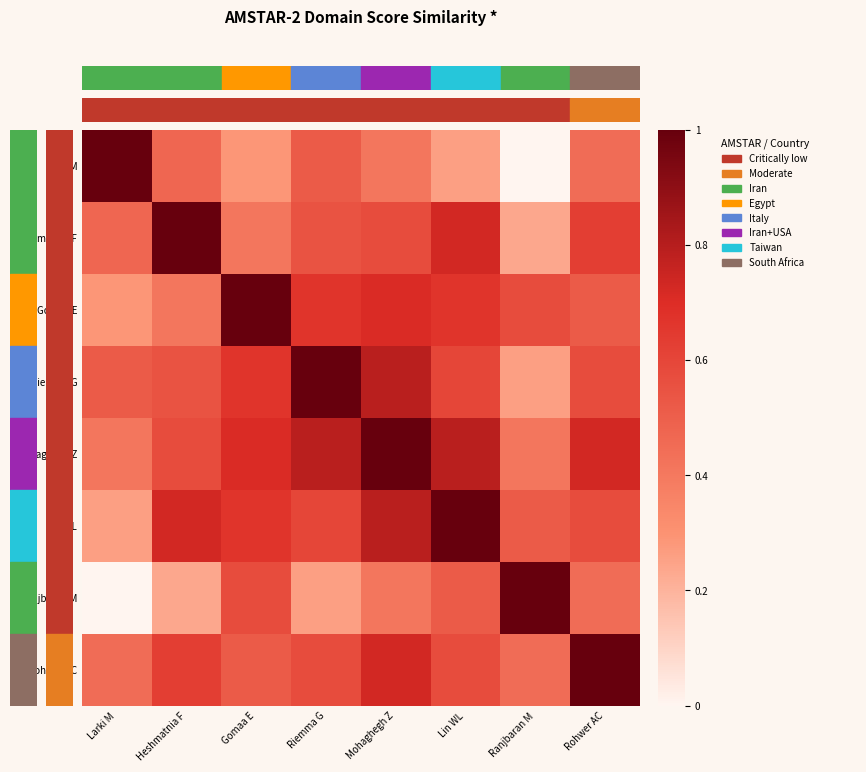

Reading left to right, transcribe all the data shown in this chart.

Larki M: Larki M=1.0	Heshmatnia F=0.5	Gomaa E=0.3	Riemma G=0.5	Mohaghegh Z=0.4	Lin WL=0.3	Ranjbaran M=0.0	Rohwer AC=0.4
Heshmatnia F: Larki M=0.5	Heshmatnia F=1.0	Gomaa E=0.4	Riemma G=0.5	Mohaghegh Z=0.6	Lin WL=0.7	Ranjbaran M=0.2	Rohwer AC=0.6
Gomaa E: Larki M=0.3	Heshmatnia F=0.4	Gomaa E=1.0	Riemma G=0.7	Mohaghegh Z=0.7	Lin WL=0.7	Ranjbaran M=0.6	Rohwer AC=0.5
Riemma G: Larki M=0.5	Heshmatnia F=0.5	Gomaa E=0.7	Riemma G=1.0	Mohaghegh Z=0.8	Lin WL=0.6	Ranjbaran M=0.3	Rohwer AC=0.6
Mohaghegh Z: Larki M=0.4	Heshmatnia F=0.6	Gomaa E=0.7	Riemma G=0.8	Mohaghegh Z=1.0	Lin WL=0.8	Ranjbaran M=0.4	Rohwer AC=0.7
Lin WL: Larki M=0.3	Heshmatnia F=0.7	Gomaa E=0.7	Riemma G=0.6	Mohaghegh Z=0.8	Lin WL=1.0	Ranjbaran M=0.5	Rohwer AC=0.6
Ranjbaran M: Larki M=0.0	Heshmatnia F=0.2	Gomaa E=0.6	Riemma G=0.3	Mohaghegh Z=0.4	Lin WL=0.5	Ranjbaran M=1.0	Rohwer AC=0.4
Rohwer AC: Larki M=0.4	Heshmatnia F=0.6	Gomaa E=0.5	Riemma G=0.6	Mohaghegh Z=0.7	Lin WL=0.6	Ranjbaran M=0.4	Rohwer AC=1.0